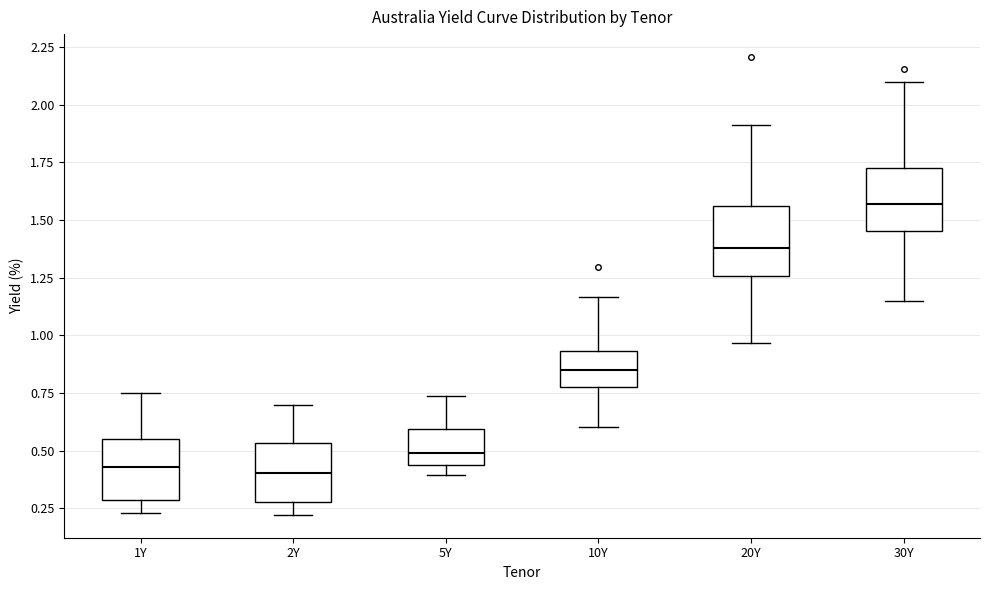

Where does the median line of the box for 10Y sit on the y-axis? The values are not printed on the chart, so give them approximately, as read against the axis.

0.85